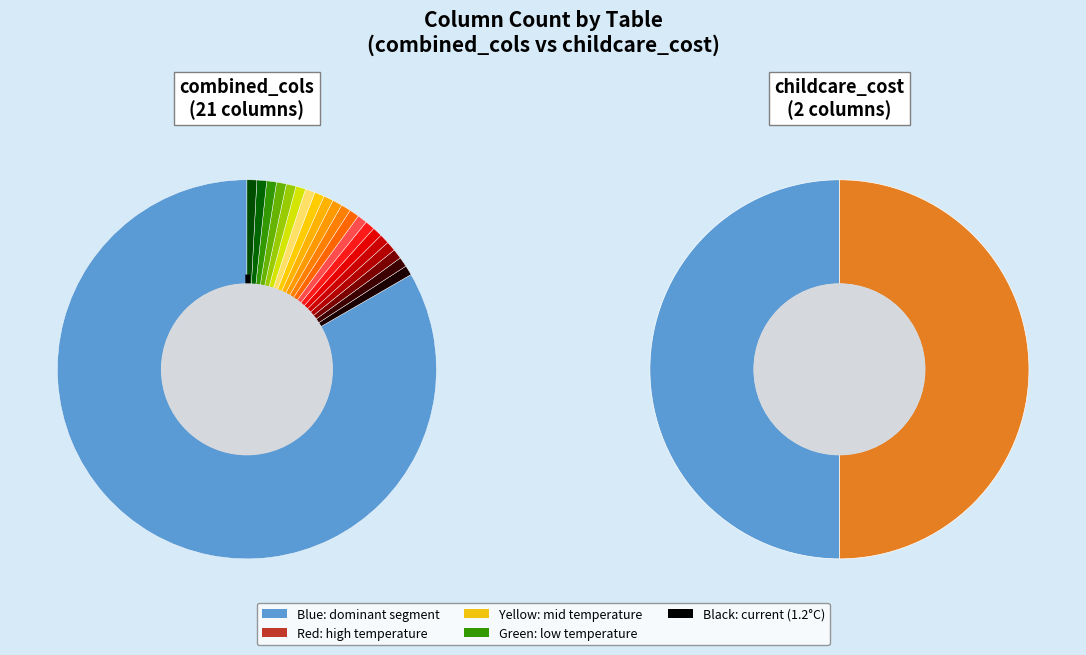

The childcare_cost slice represents 9% of the pie. True or false?

True